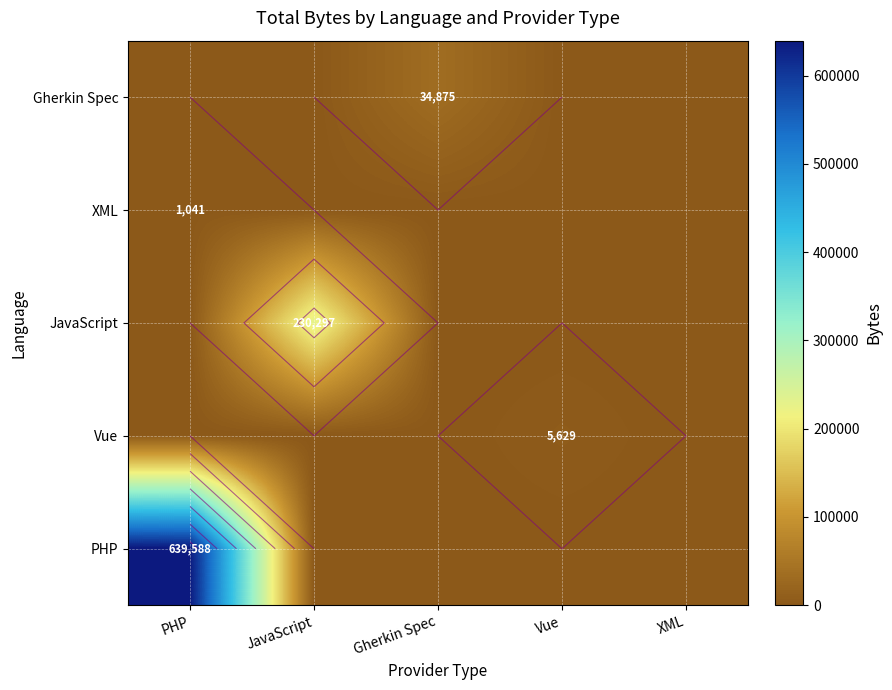

Which series has the largest range (max minus min)?

PHP